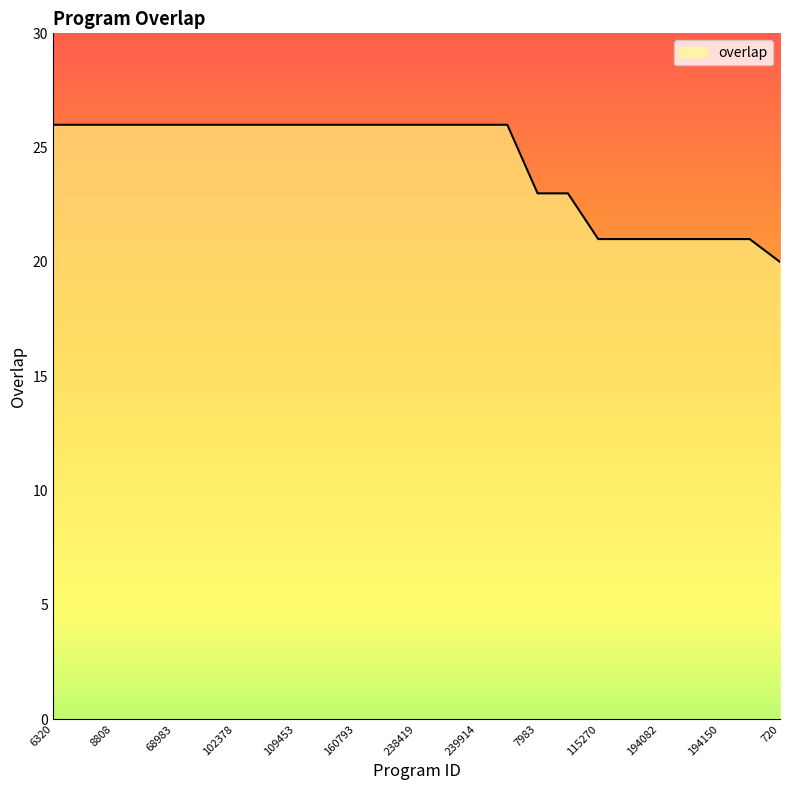

What is the minimum value shown in the chart?

20